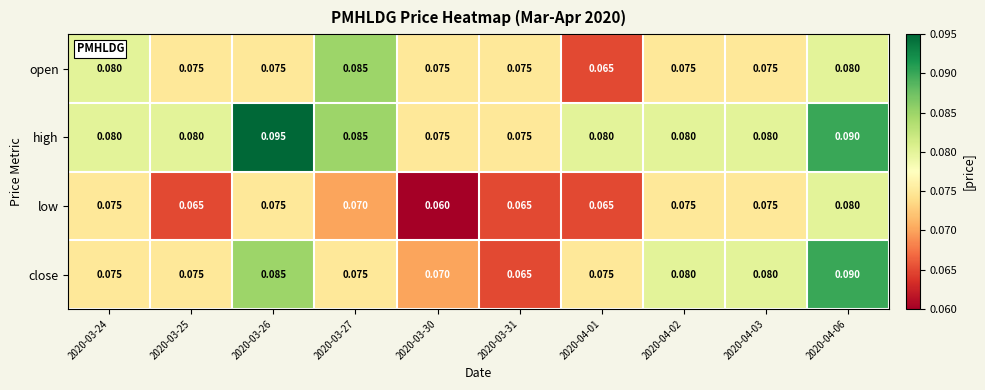

Rank the series by their maximum value, from highest to lowest.

high, close, open, low